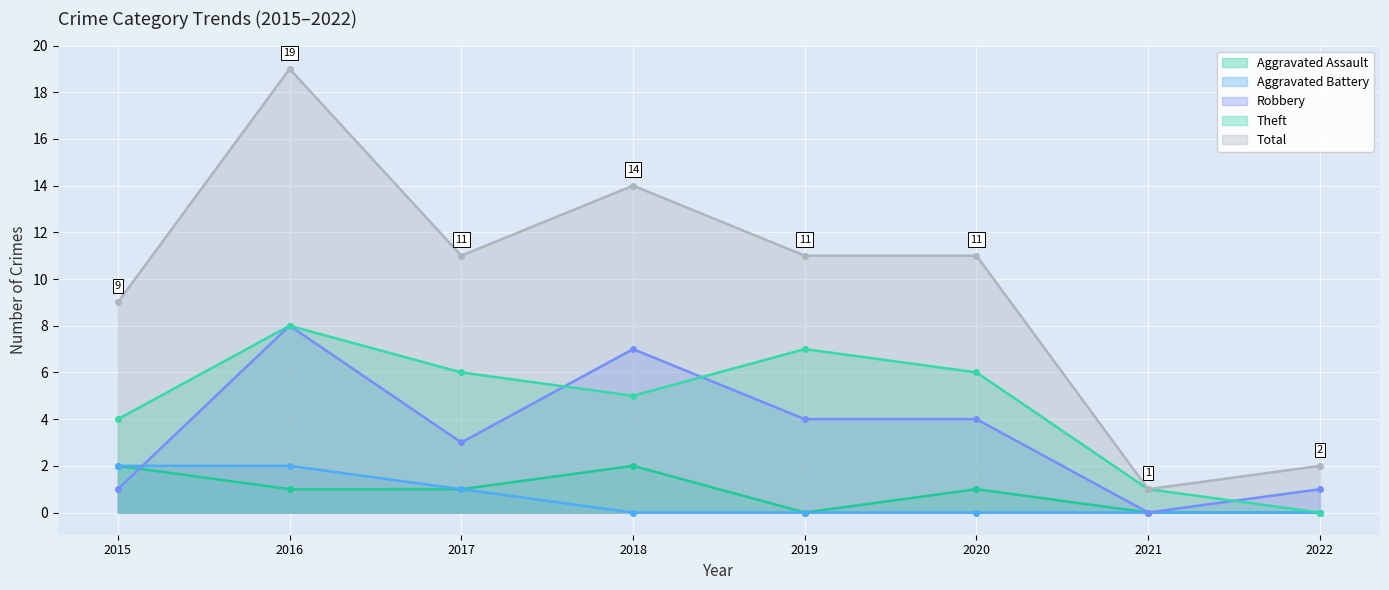

True or false: Total and Aggravated Assault intersect in this chart.

False